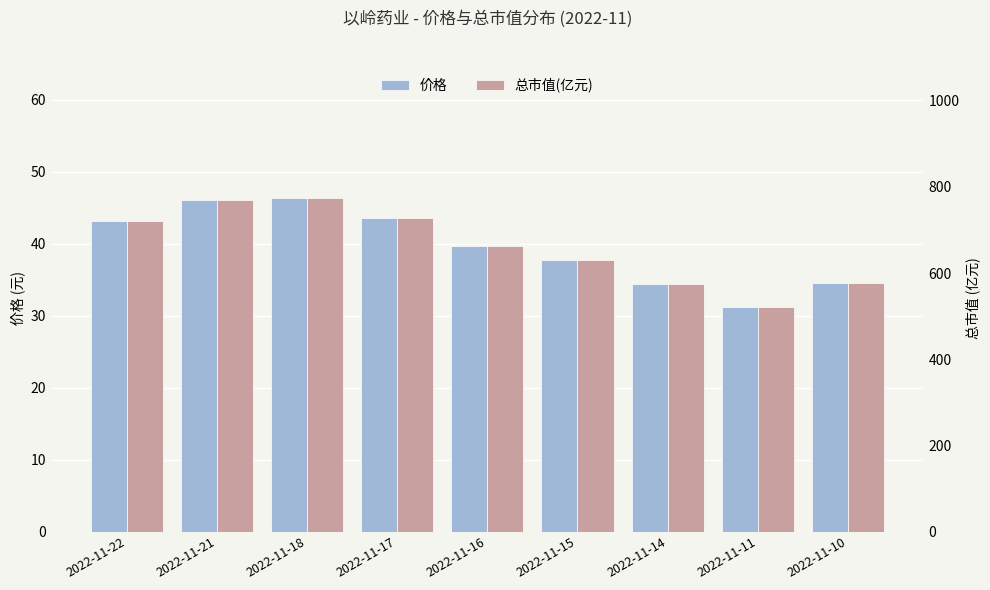

How many data points in 价格 are above 39?

5